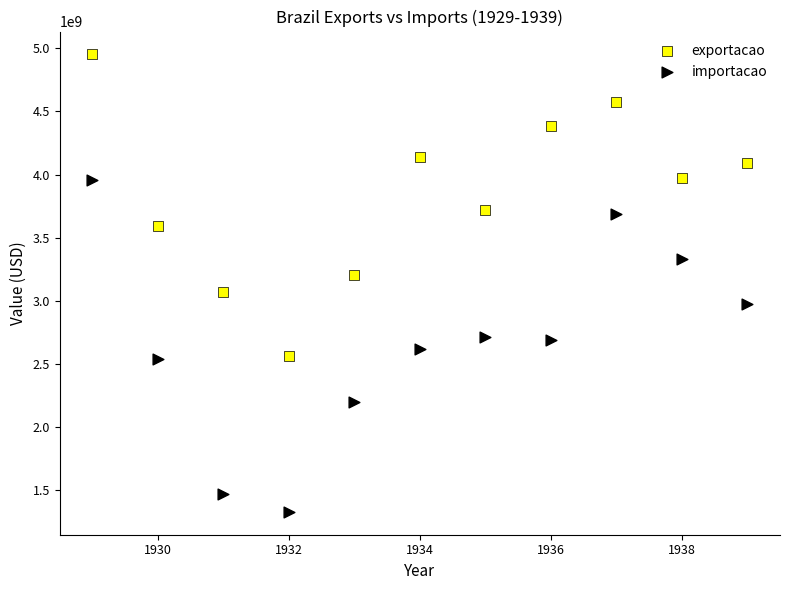

Which series has the widest spread of Y values?

importacao